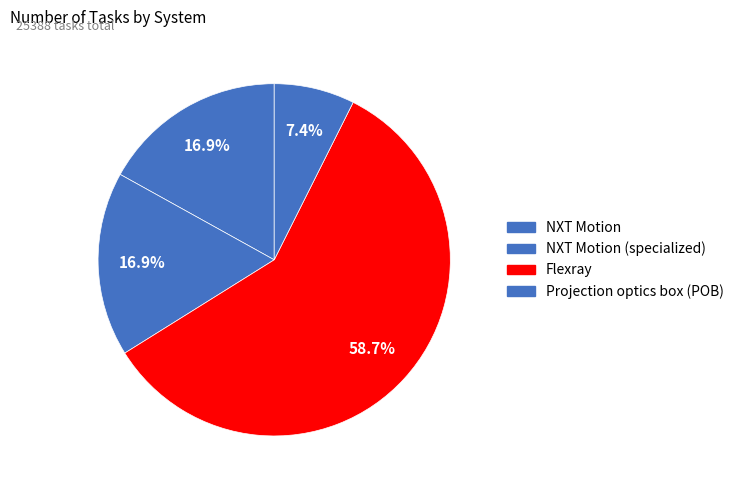

How many slices are in this pie chart?

4